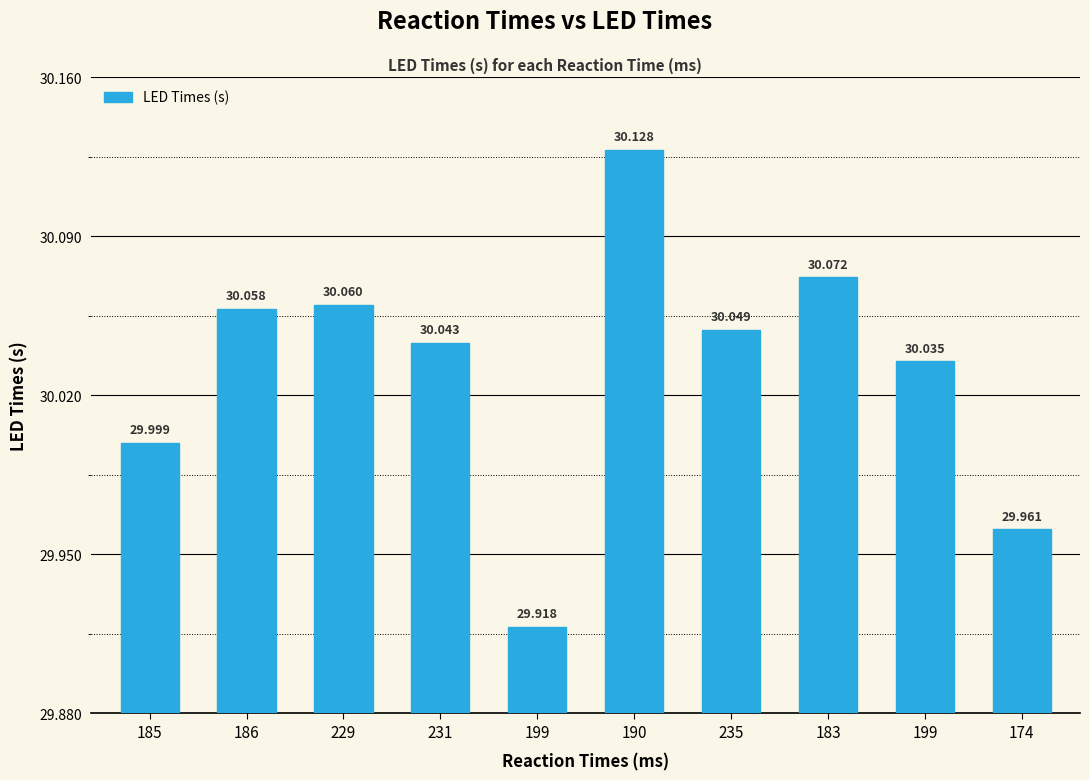

How many bars are there in total?

10